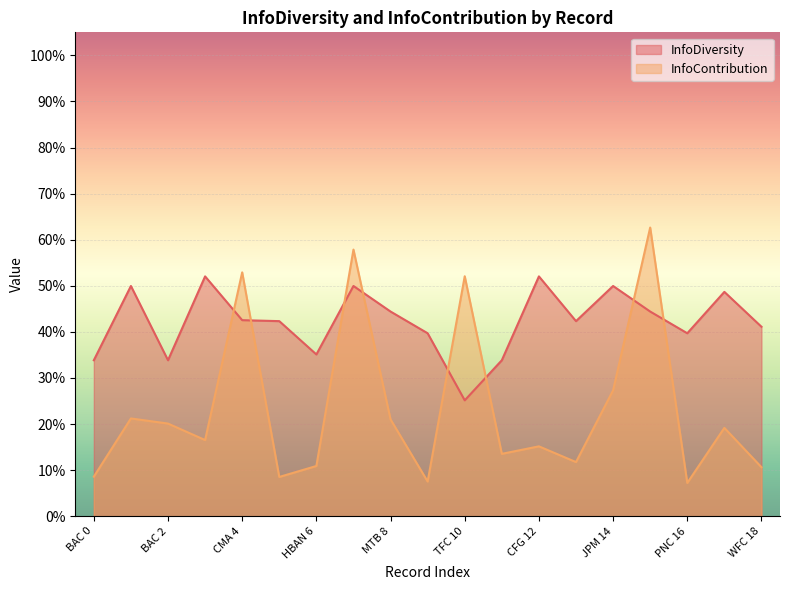

How many lines are shown in the chart?

2